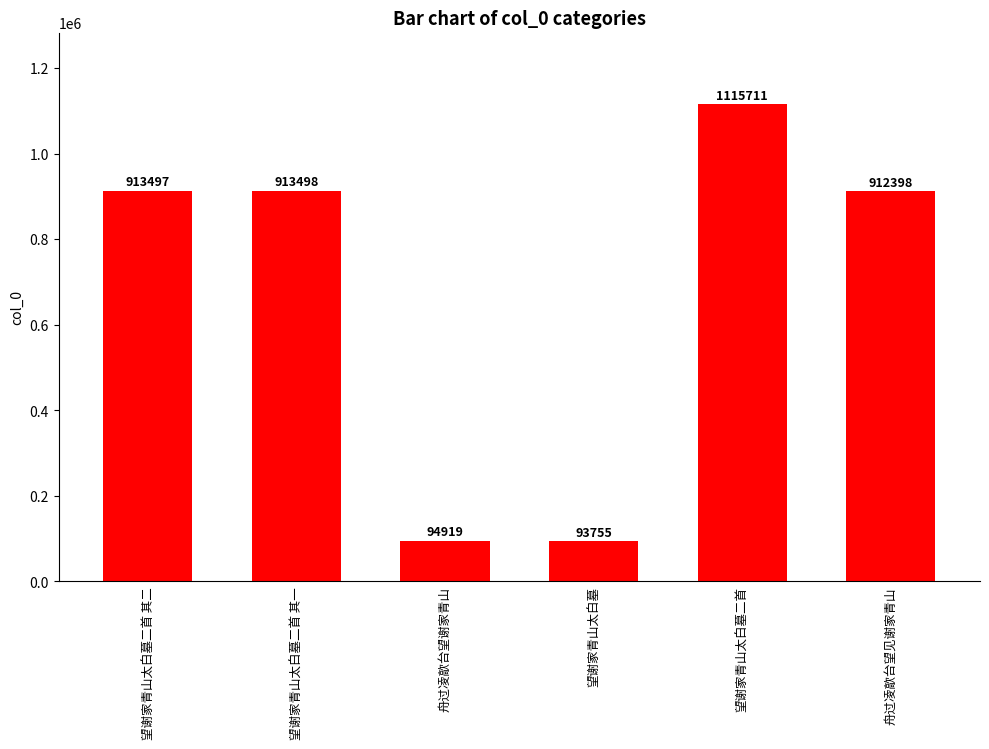

Between 望谢家青山太白墓 and 舟过凌歊台望谢家青山, which is larger?

舟过凌歊台望谢家青山